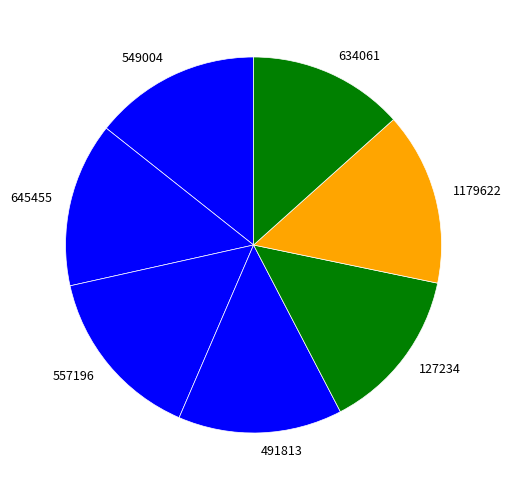

Do 1179622 and 634061 together represent more than half of the pie?

No